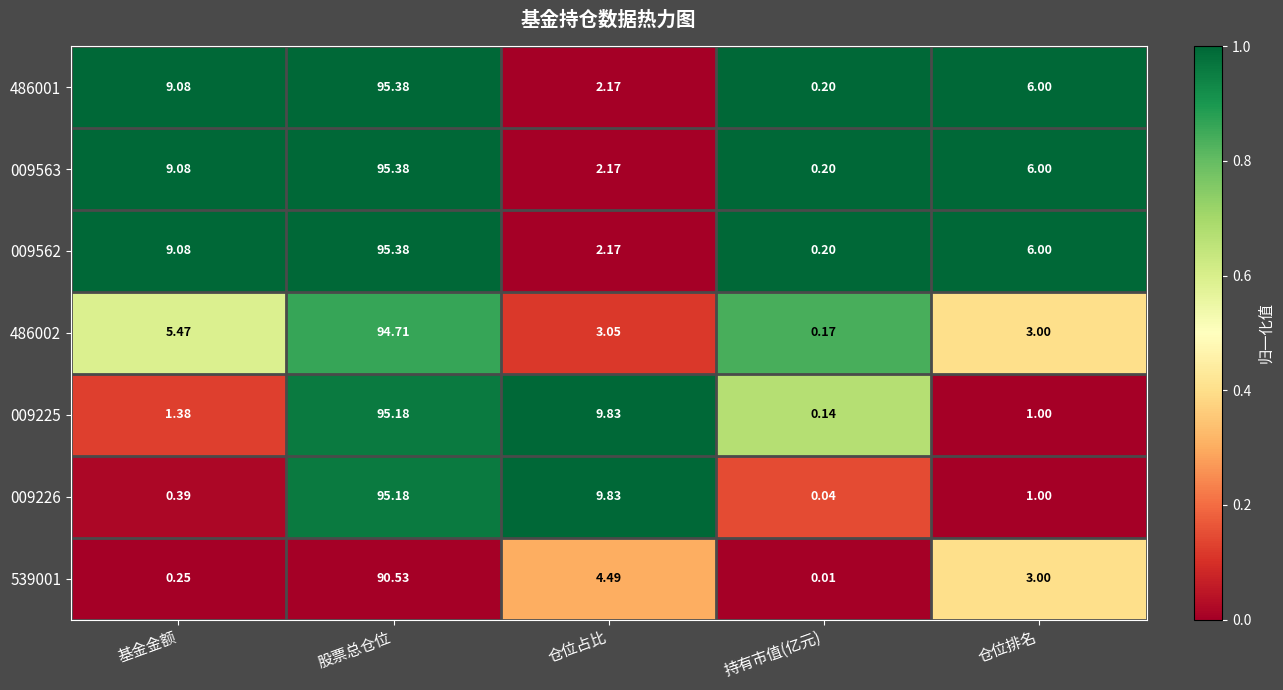

List the labels in order of 009563 value, largest first.

股票总仓位, 基金金额, 仓位排名, 仓位占比, 持有市值(亿元)